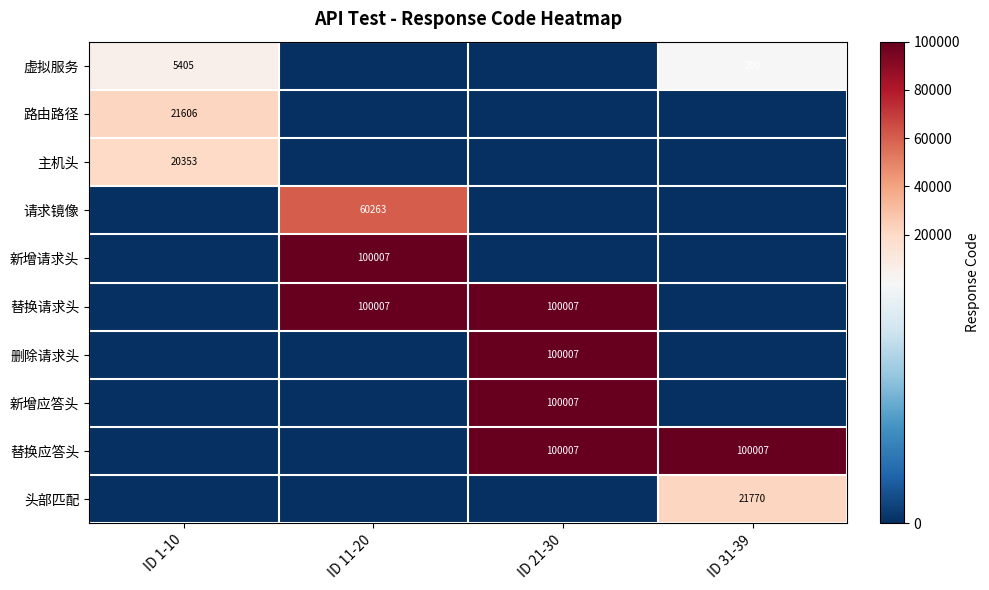

Is the value of 请求镜像 at ID 11-20 greater than the value of 替换请求头 at ID 11-20?

No